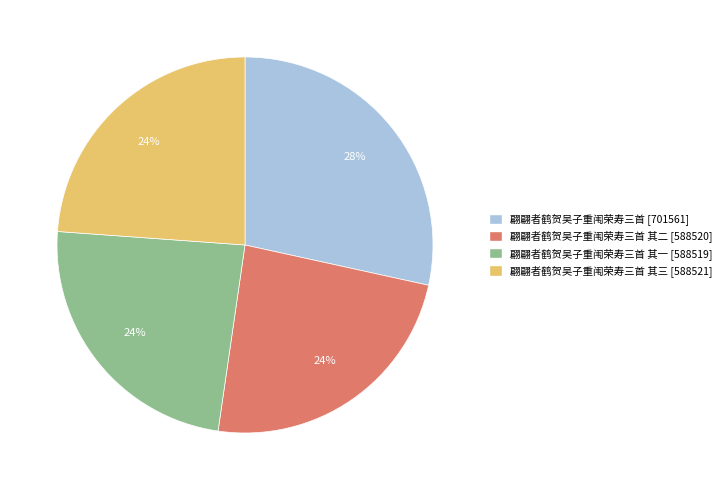

Is there a majority slice in this chart?

No